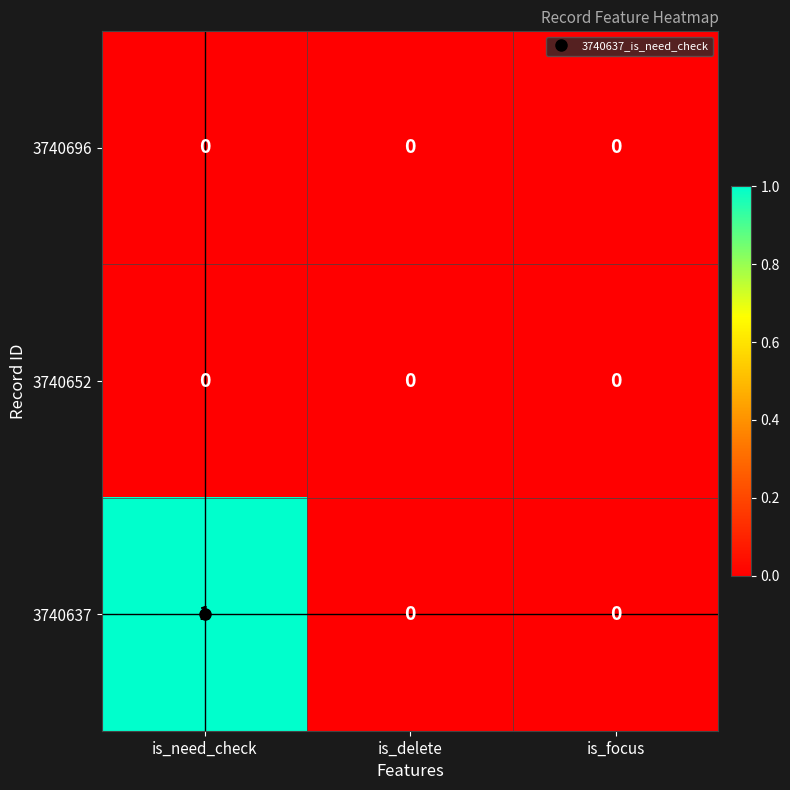

Which series has the largest total across all categories?

3740637